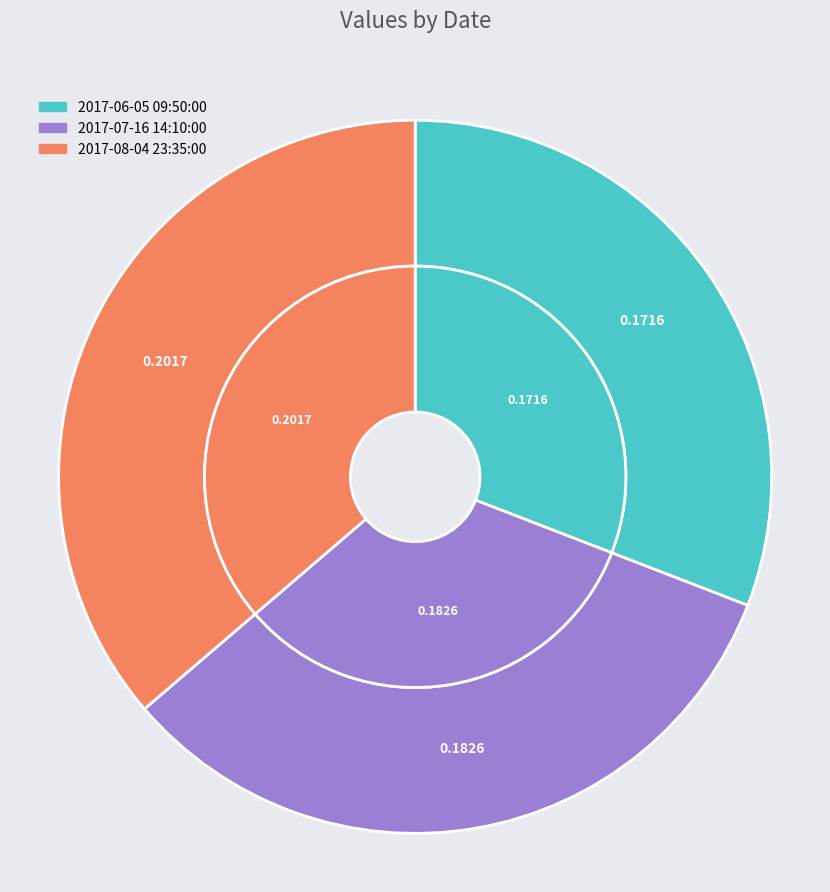

Rank the categories by value from lowest to highest.

2017-06-05 09:50:00, 2017-07-16 14:10:00, 2017-08-04 23:35:00